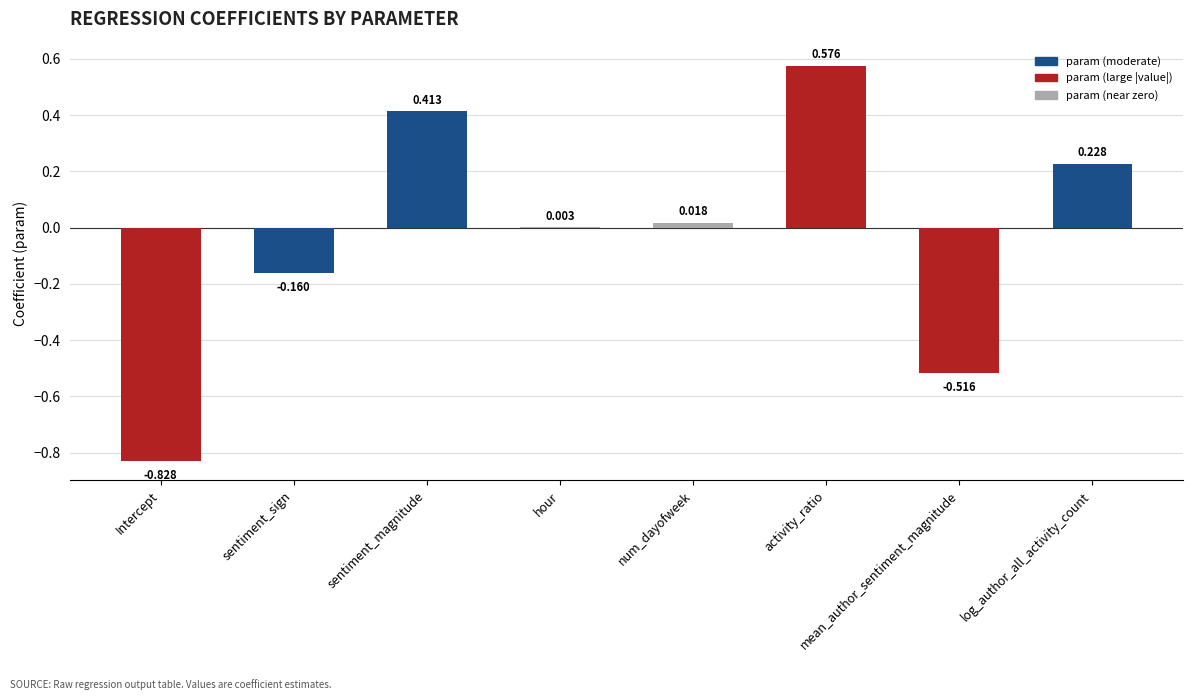

Which label corresponds to the largest value in the chart?

activity_ratio